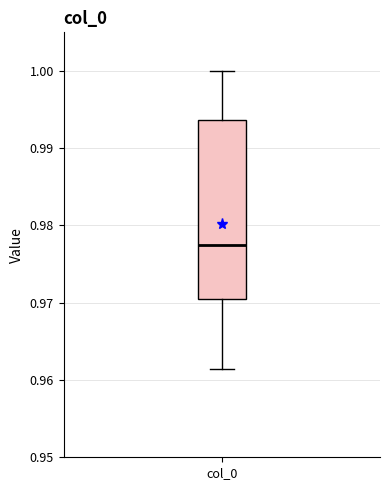

Read this box plot against the y-axis: the position of the median line, the range covered by the box, and the ends of both whiskers. The values are not printed on the chart, so give them approximately, as read against the axis.

median 0.977, box 0.970 to 0.994, whiskers 0.961 to 1.000